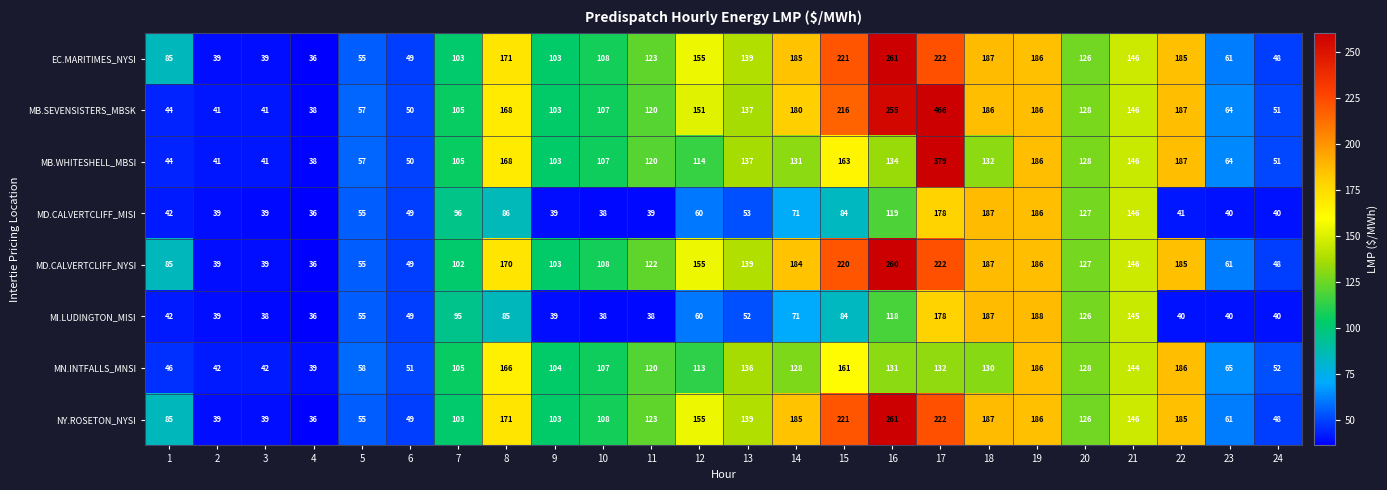

Which series has the widest spread of values?

MB.SEVENSISTERS_MBSK